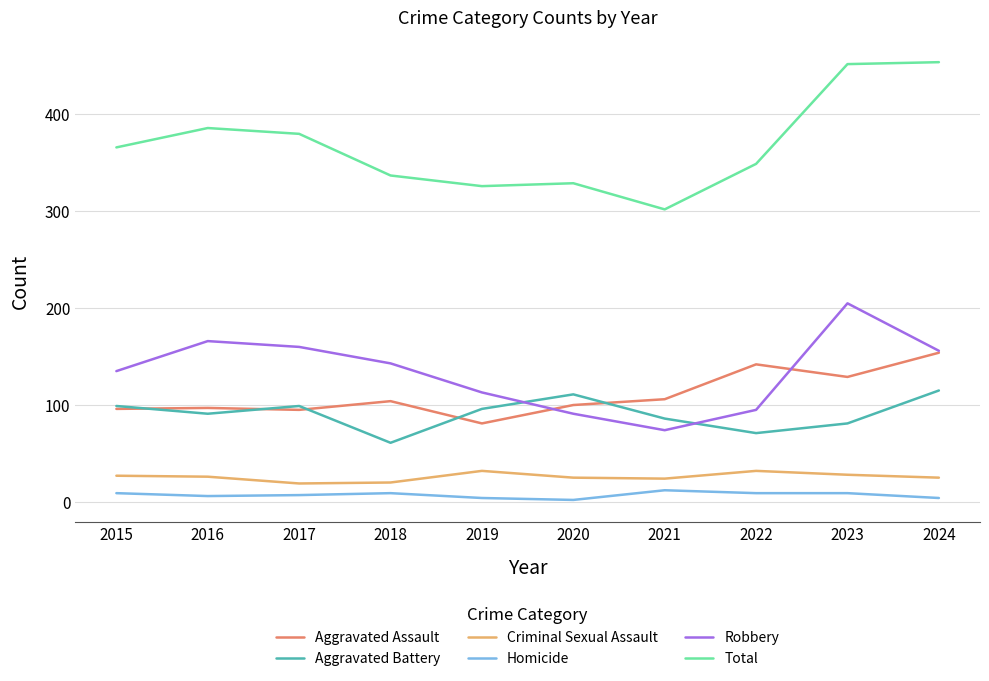

How many values in the Homicide series are below 9?

5